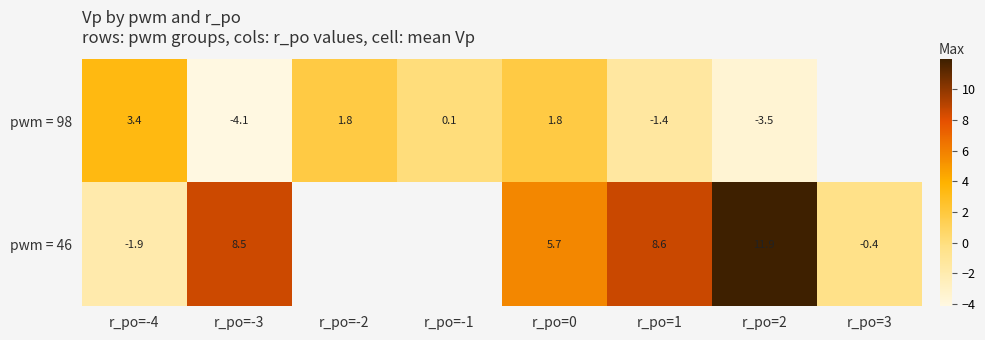

Which label corresponds to the smallest value in the chart?

r_po=-3